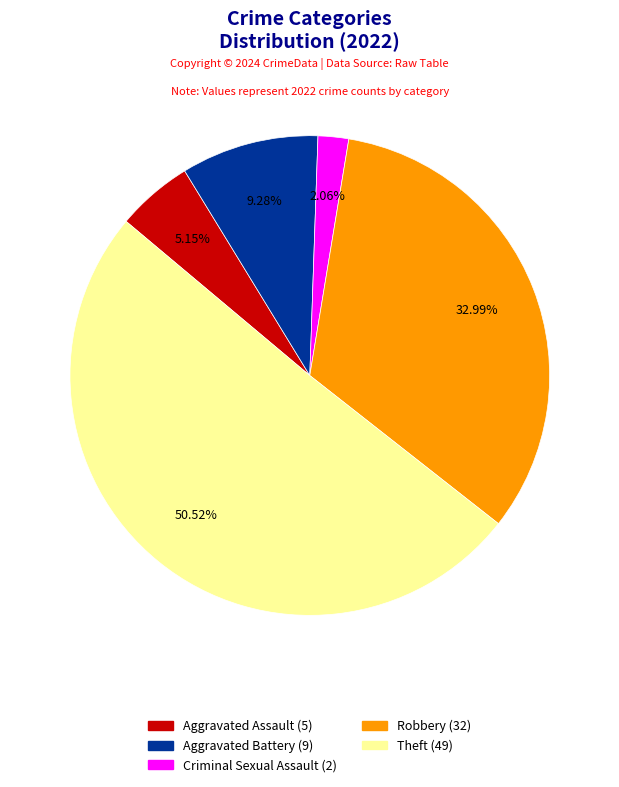

How many slices are in this pie chart?

5